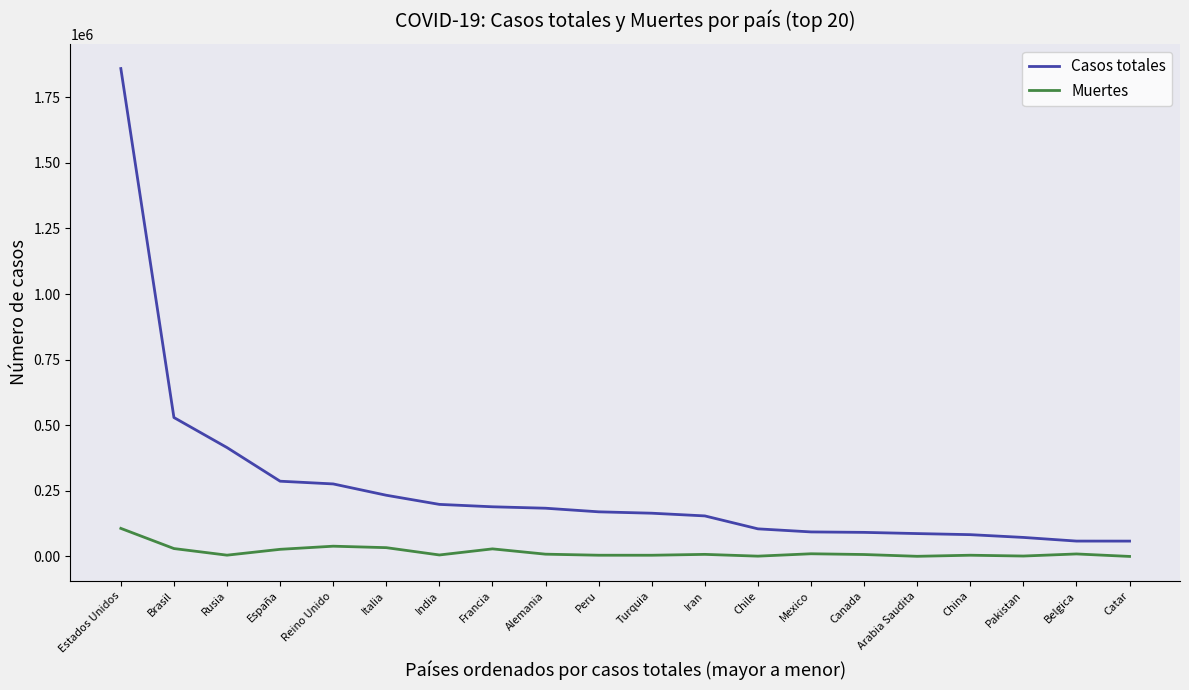

The value of Casos totales at Peru is 275915. True or false?

False